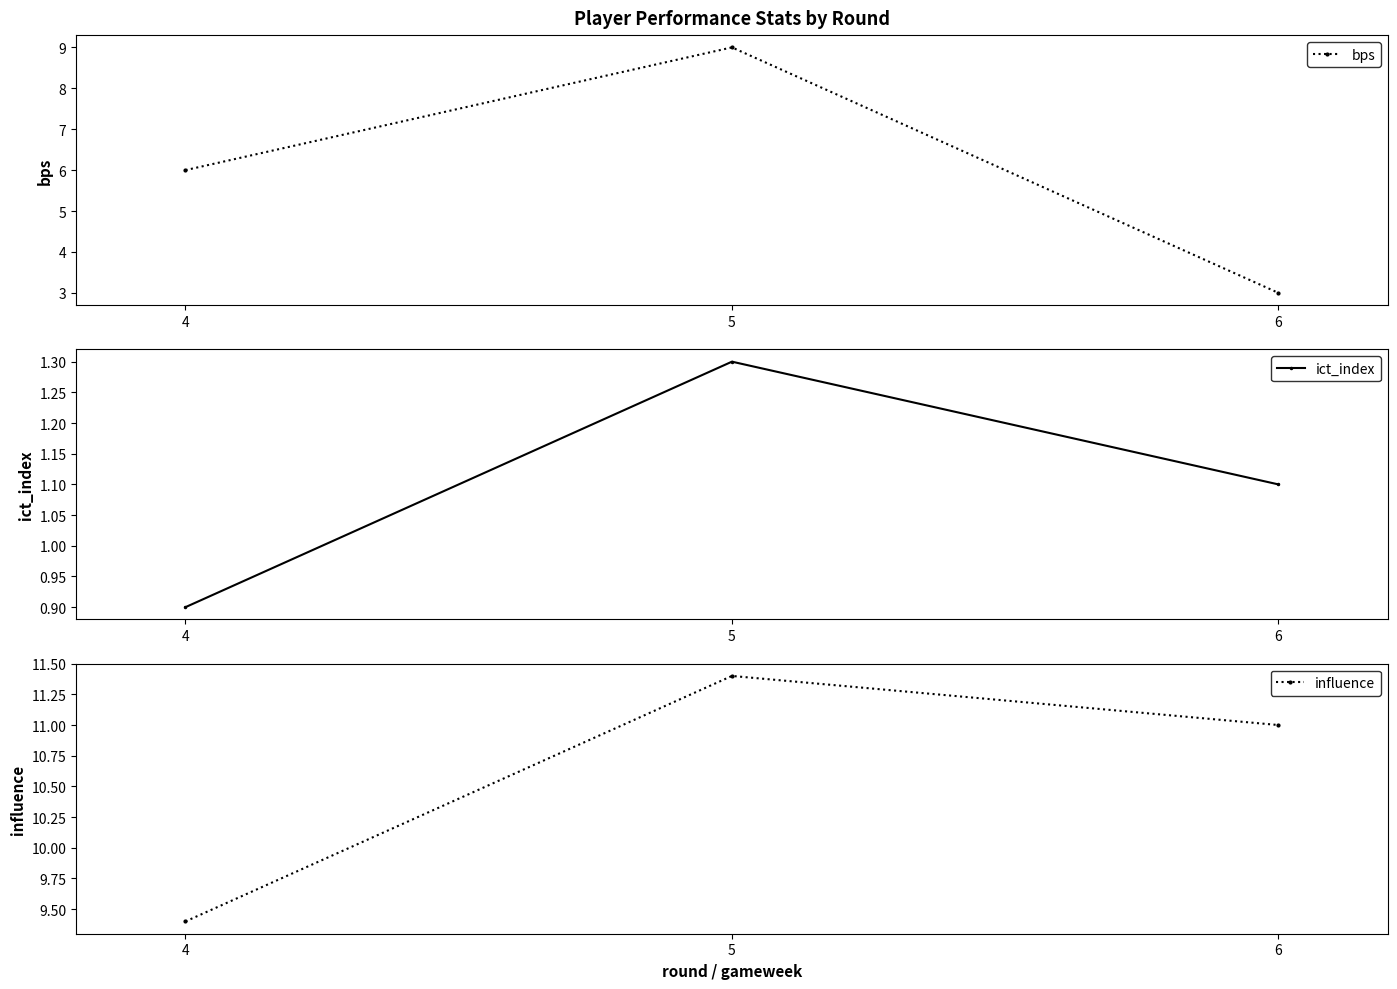

What is the approximate value of influence at 6?

11.0